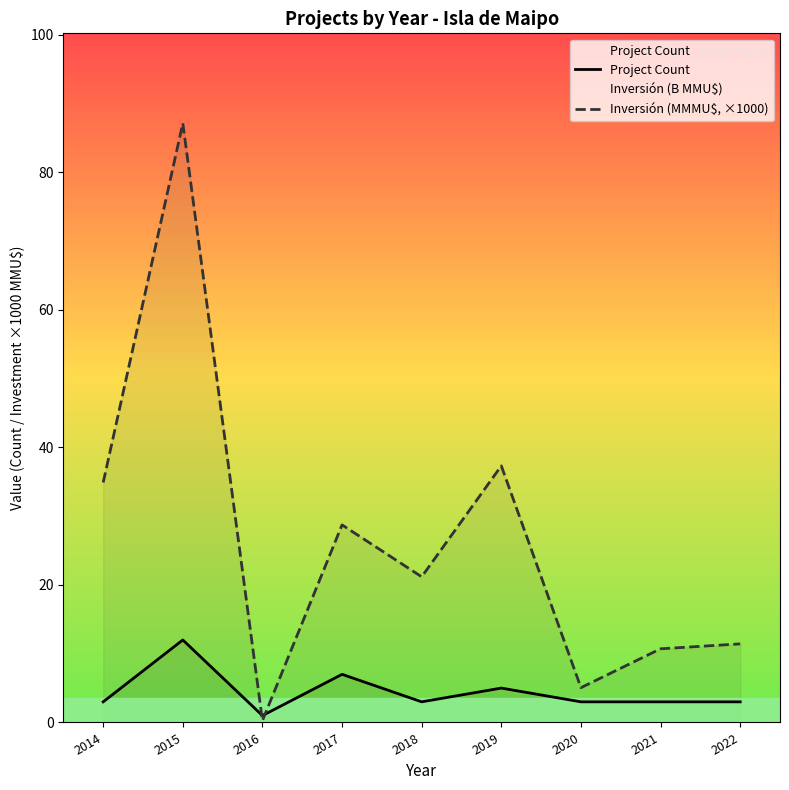

How many series are shown in this chart?

2